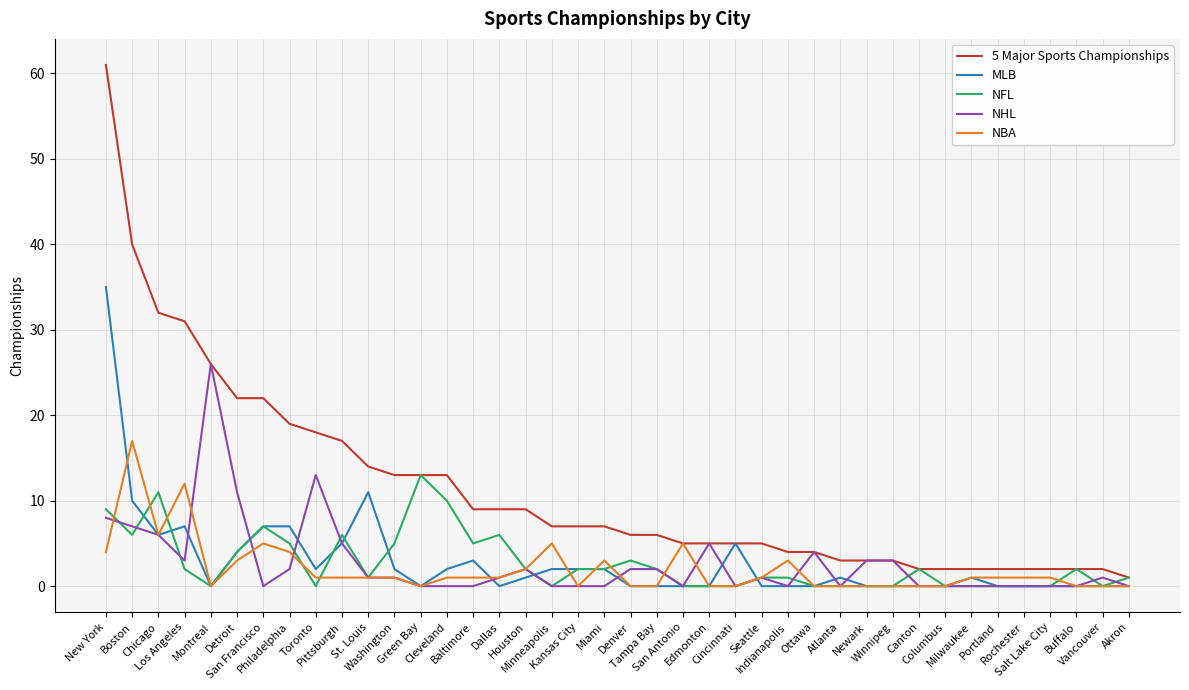

Which series has the widest spread of values?

5 Major Sports Championships